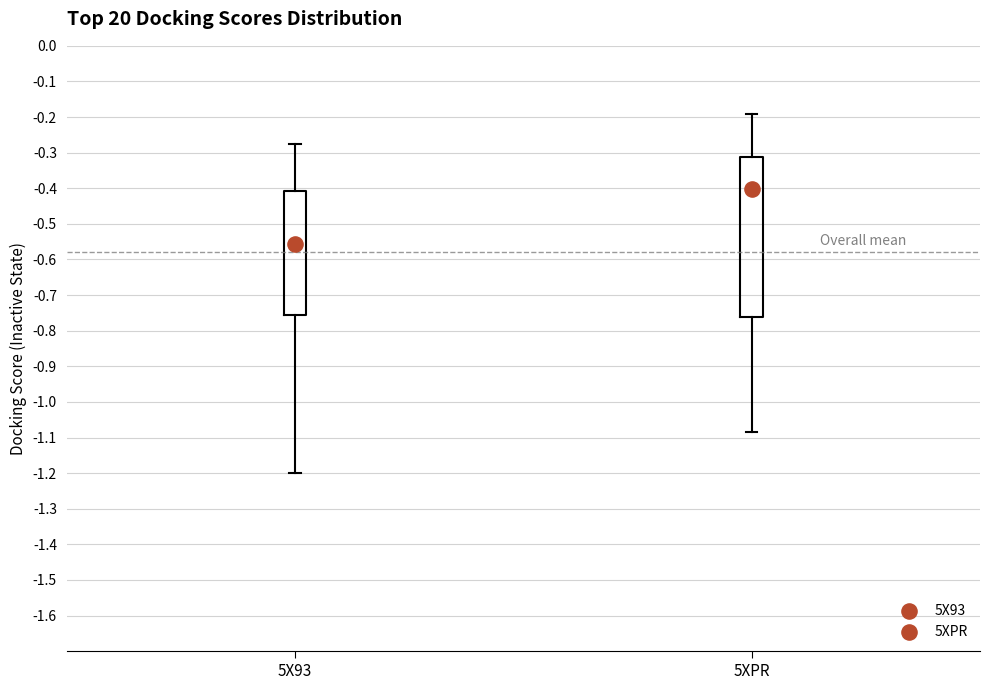

Reading left to right, transcribe this box plot: for each box, give where its median line is, the range the box spans, and where its two whiskers end, as read against the y-axis. The values are not printed on the chart, so give them approximately, as read against the axis.

5X93: median -0.56, box -0.76 to -0.41, whiskers -1.20 to -0.28
5XPR: median -0.40, box -0.76 to -0.31, whiskers -1.09 to -0.19